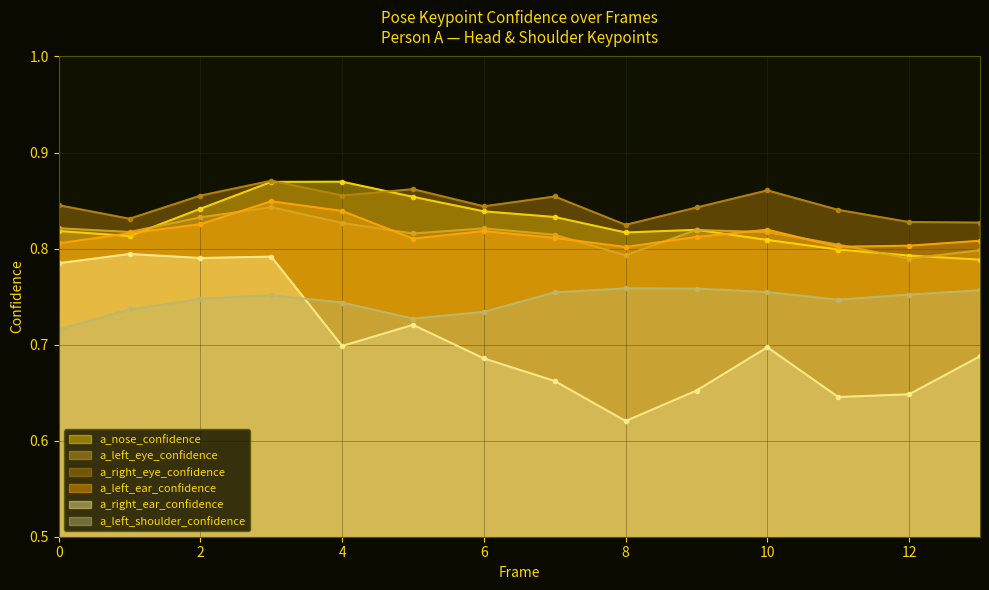

What is the minimum value shown in the chart?

0.6